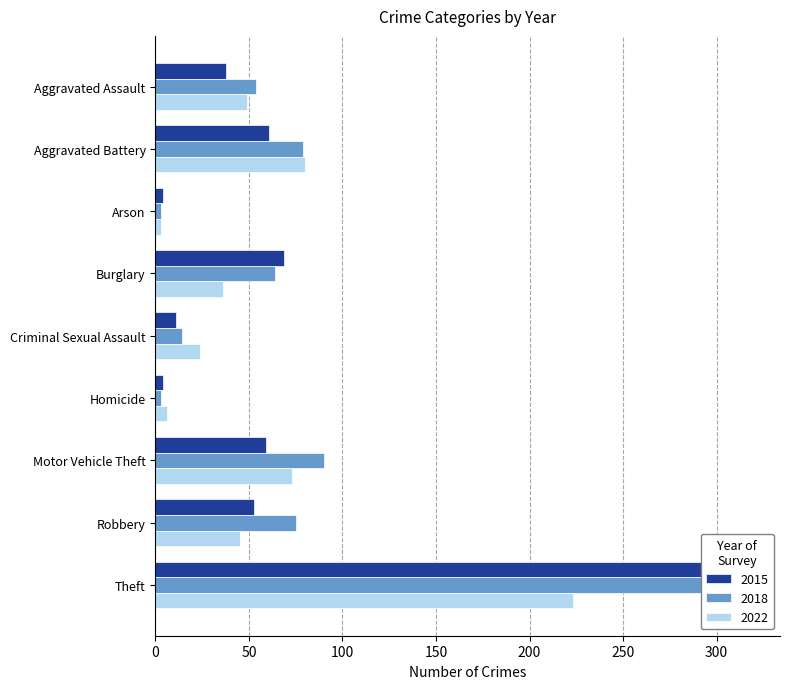

The 2022 series shows 73 at Motor Vehicle Theft. True or false?

True